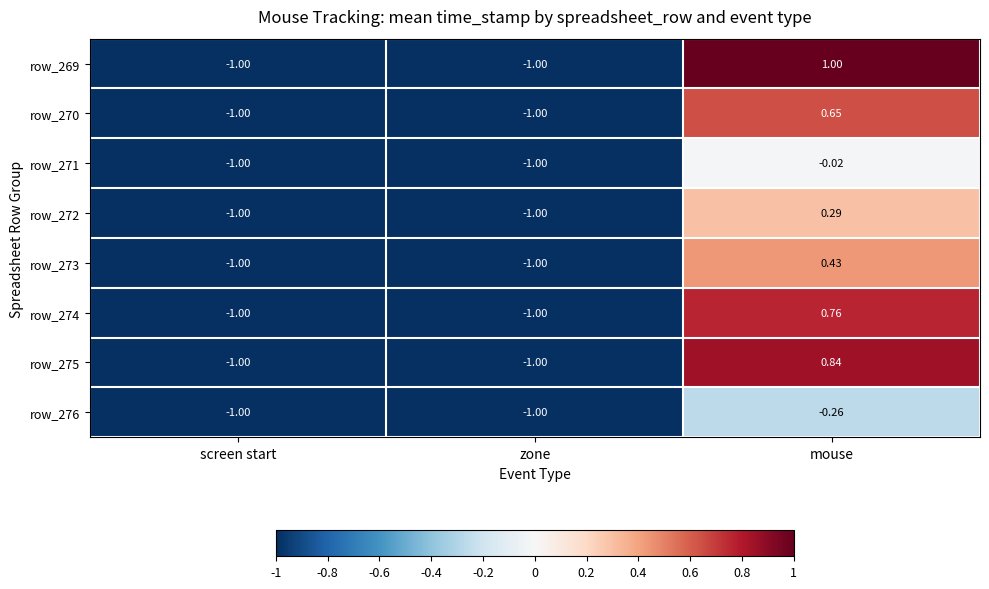

How many data points does each series have?

3